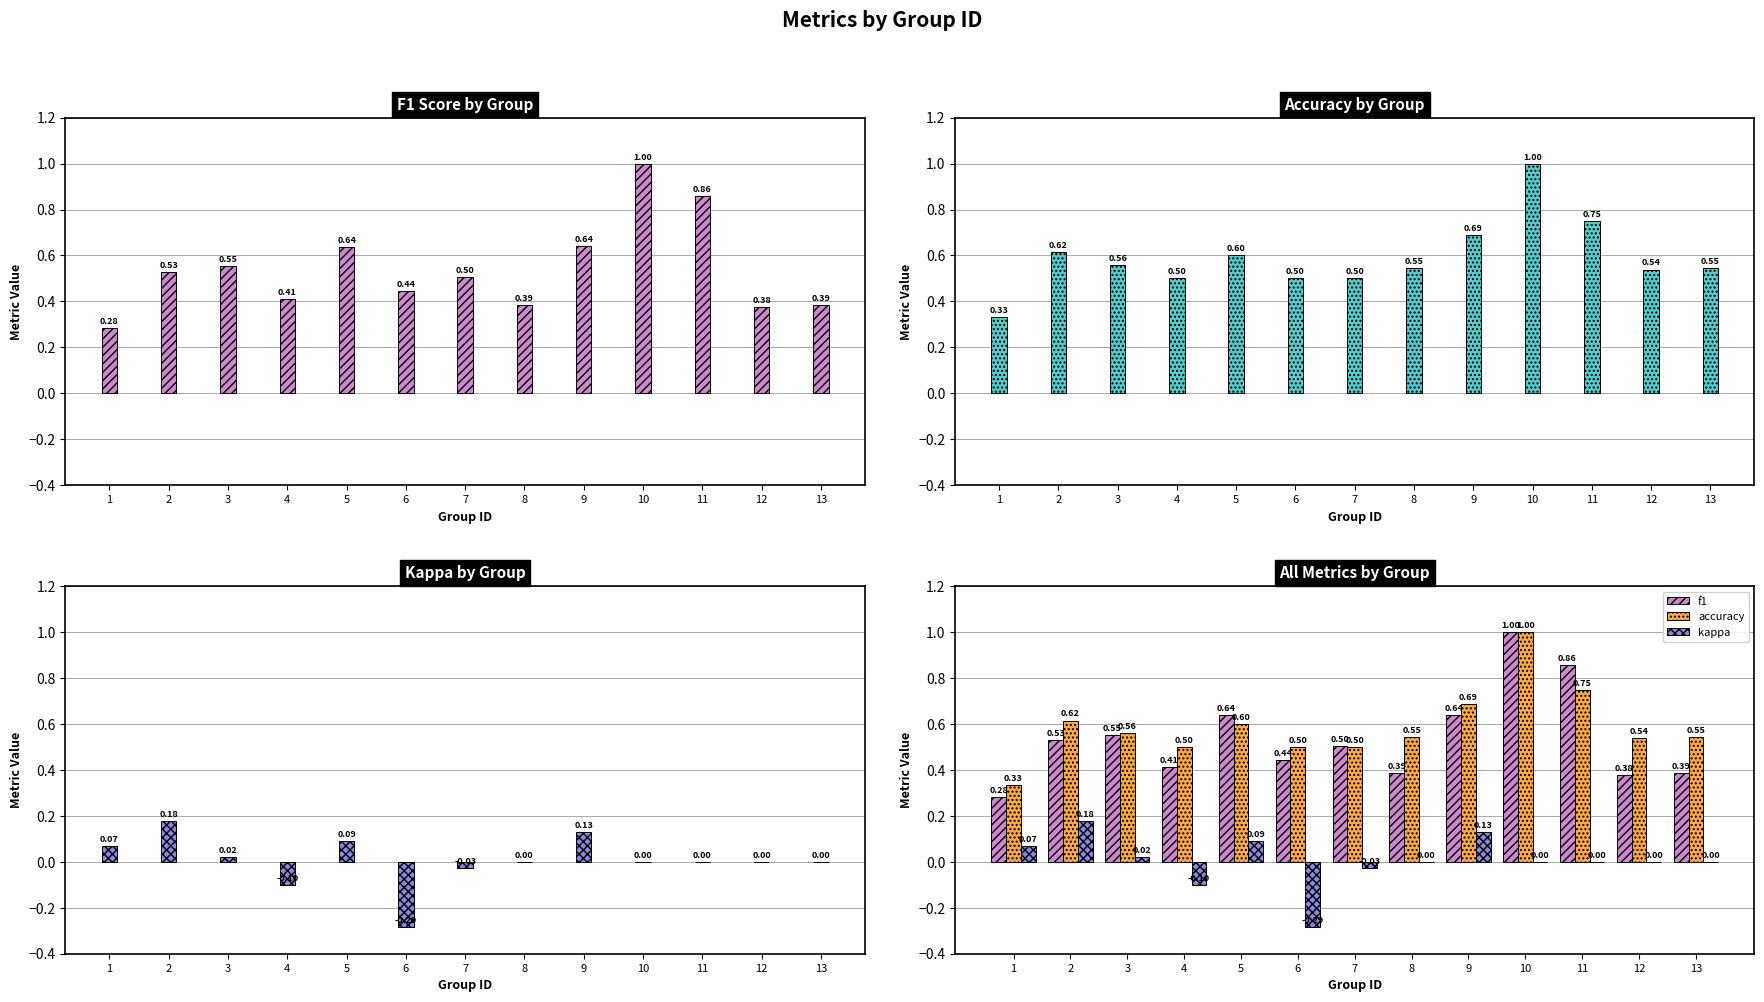

Reading right to left, what are all the values shown in this chart?

f1: 13=0.4	12=0.4	11=0.9	10=1.0	9=0.6	8=0.4	7=0.5	6=0.4	5=0.6	4=0.4	3=0.6	2=0.5	1=0.3
accuracy: 13=0.5	12=0.5	11=0.8	10=1.0	9=0.7	8=0.5	7=0.5	6=0.5	5=0.6	4=0.5	3=0.6	2=0.6	1=0.3
kappa: 13=0.0	12=0.0	11=0.0	10=0.0	9=0.1	8=0.0	7=-0.0	6=-0.3	5=0.1	4=-0.1	3=0.0	2=0.2	1=0.1